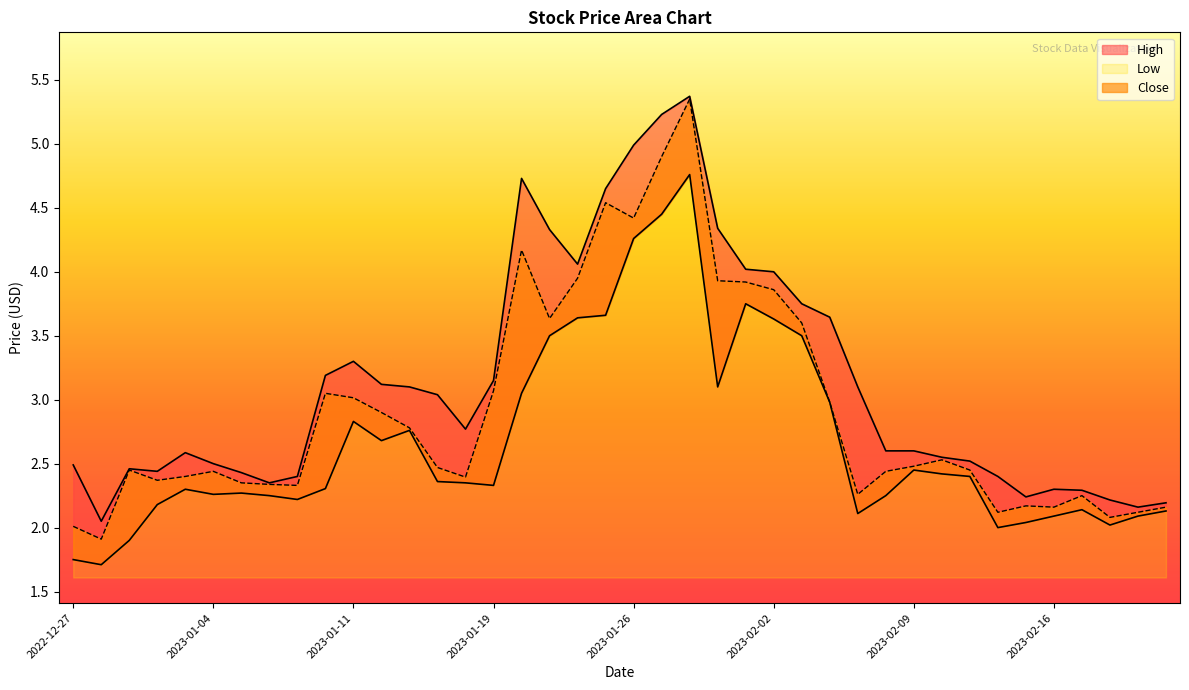

At which category does the chart reach its minimum across all series?

2022-12-28